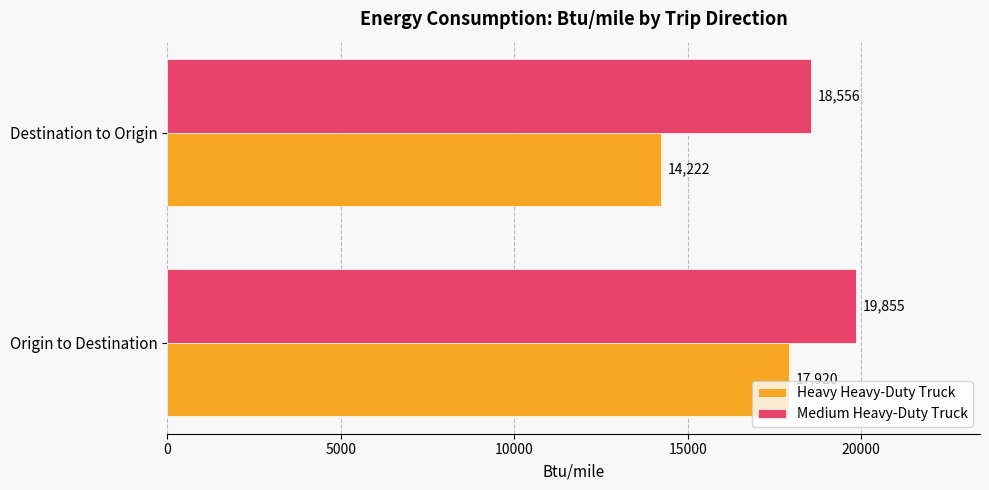

List the series in order of their peak value, highest first.

Medium Heavy-Duty Truck, Heavy Heavy-Duty Truck